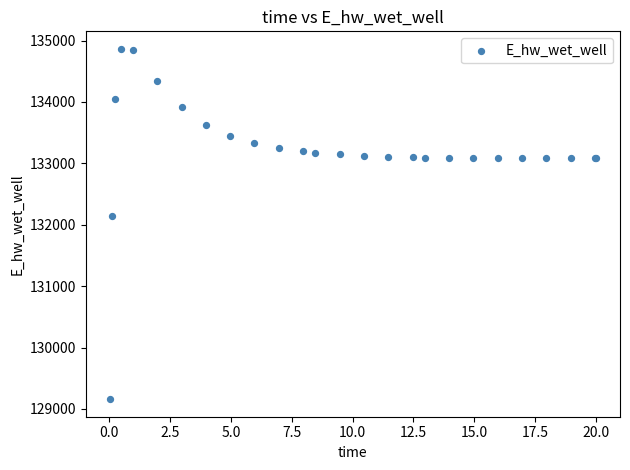

What Y value in the scatter plot is closest to 132011?

132136.5